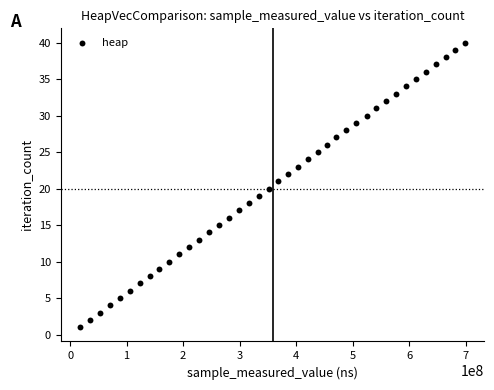

What is the range of Y values (max minus min)?

39